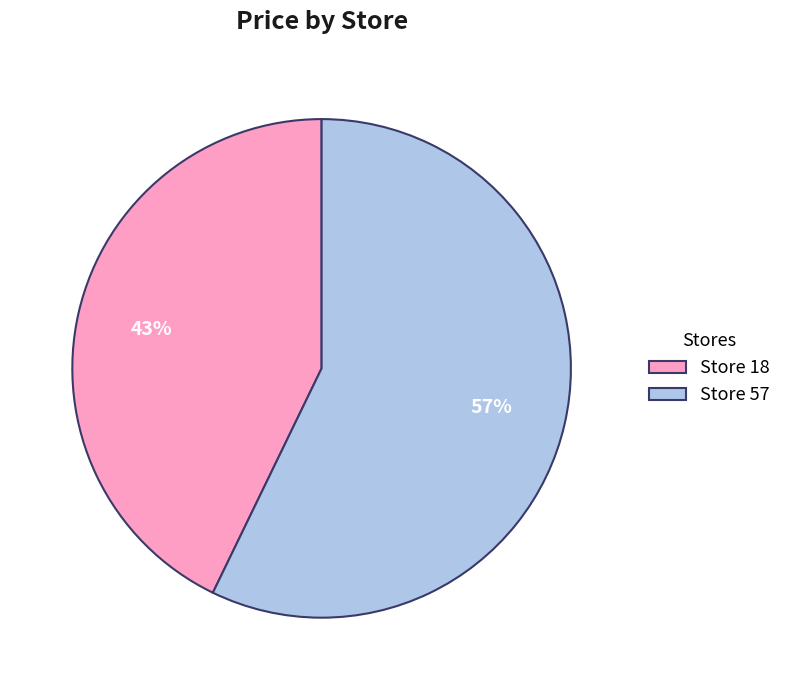

To the nearest percent, what portion does Store 18 represent?

43%